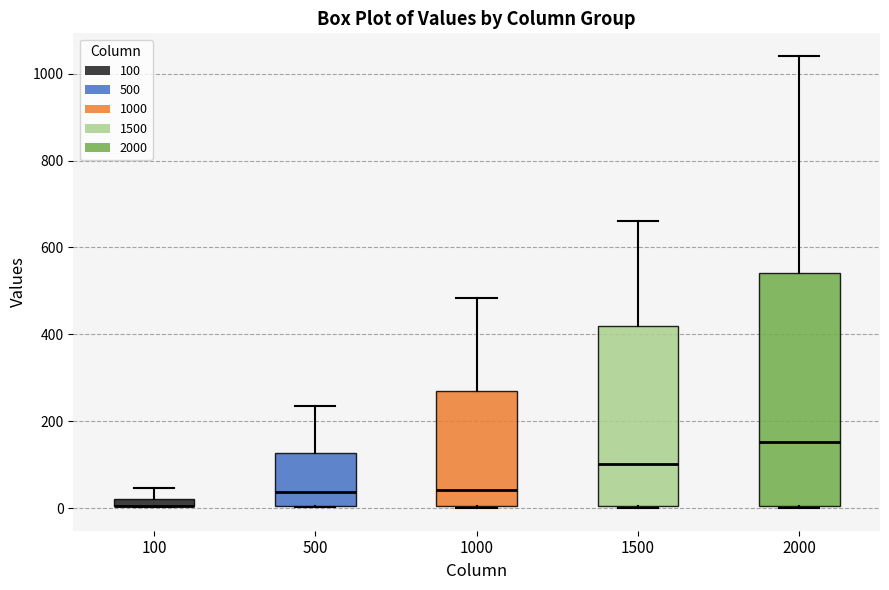

Which box is the tallest, from its lower edge to its upper edge?

2000